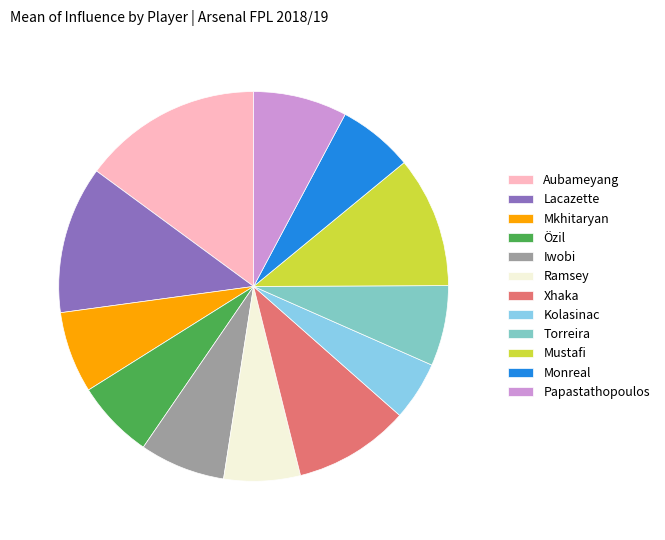

What is the change in value from Torreira to Mustafi?

+277.8